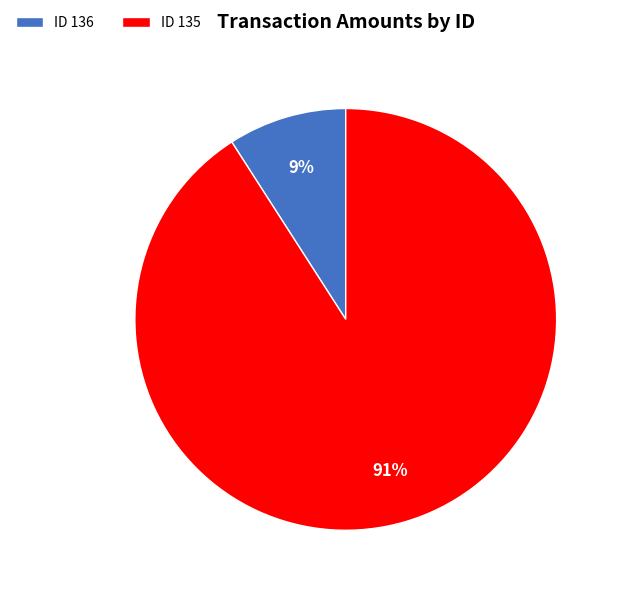

Is it true that ID 136 is 9% of the pie?

True